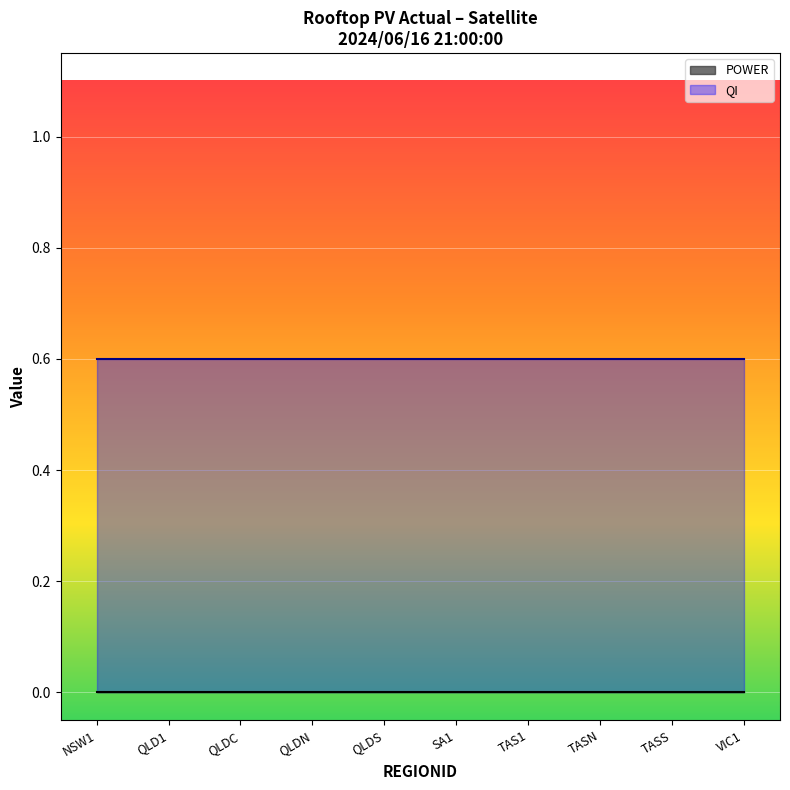

True or false: POWER_line and QI_line intersect in this chart.

False